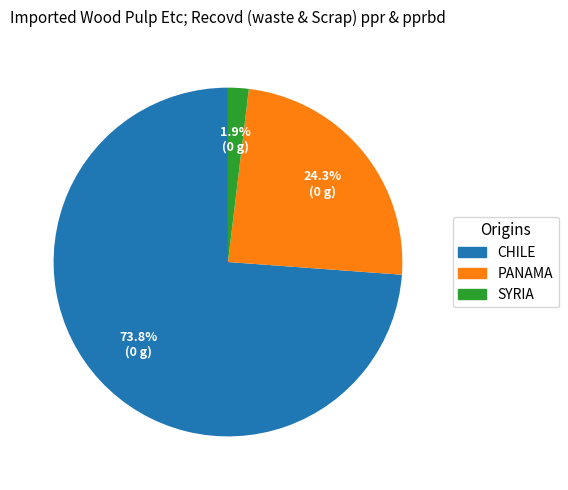

Does any single category account for the majority?

Yes